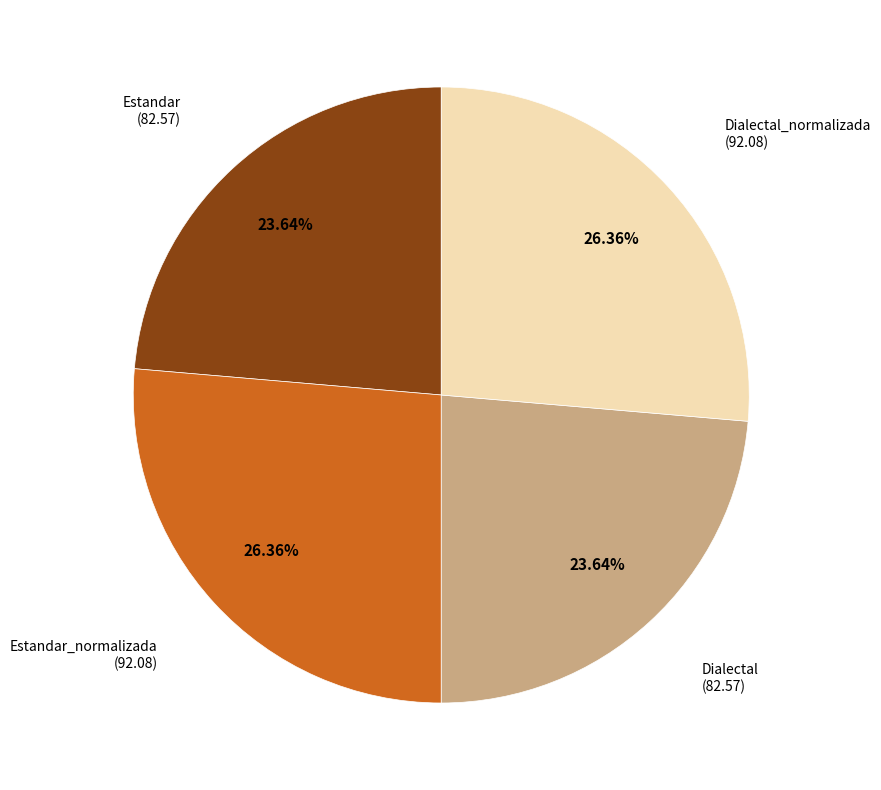

Is there any slice that represents more than half of the pie?

No